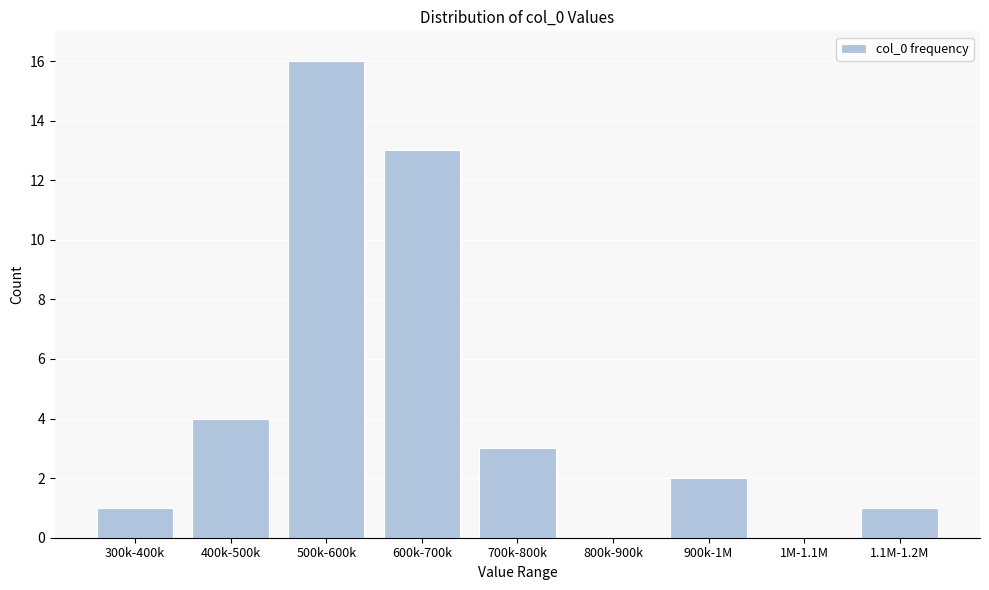

Reading left to right, transcribe all the data shown in this chart.

300k-400k=1	400k-500k=4	500k-600k=16	600k-700k=13	700k-800k=3	800k-900k=0	900k-1M=2	1M-1.1M=0	1.1M-1.2M=1